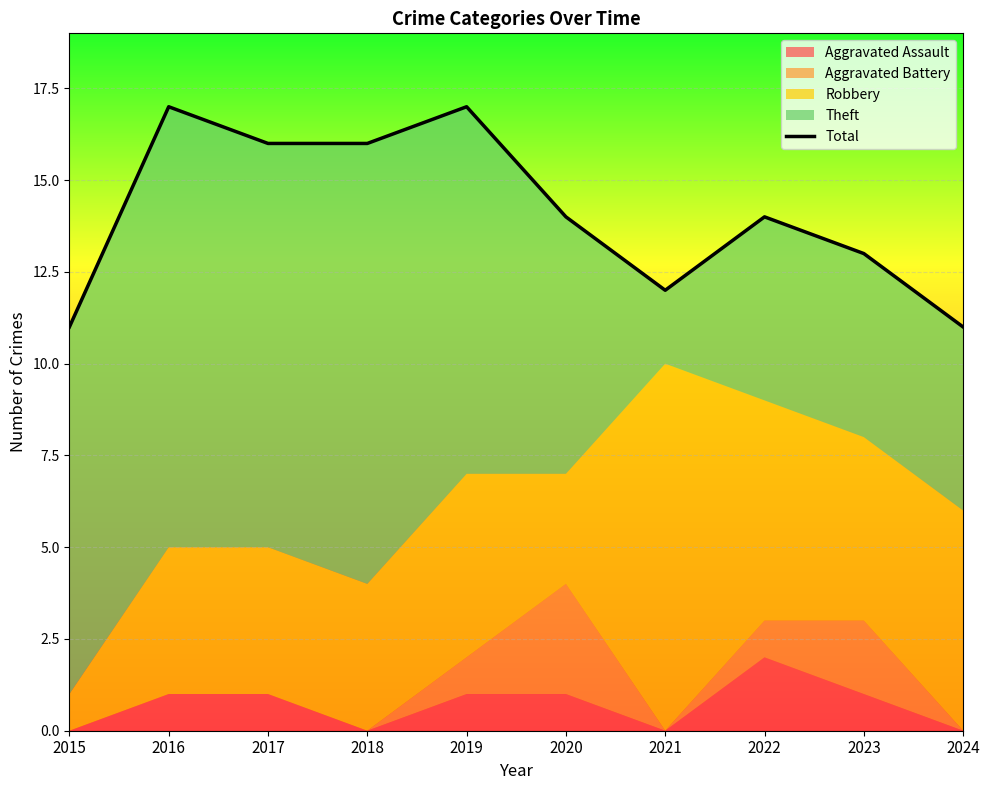

How many points are higher than both their immediate neighbors (excluding endpoints)?

3